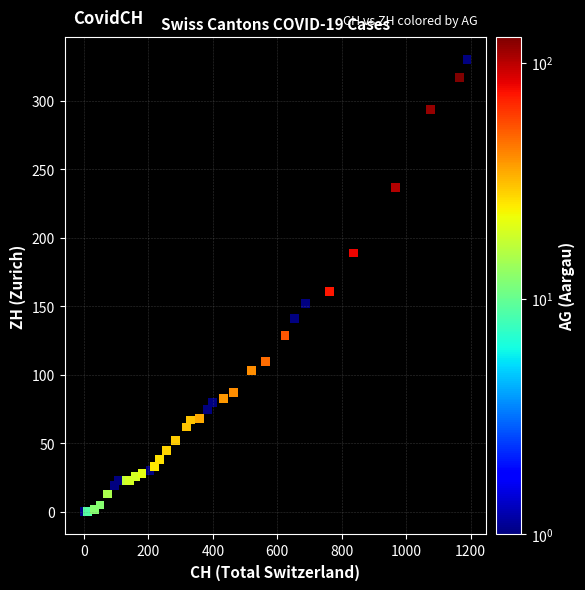

What Y value in the scatter plot is closest to 165?

161